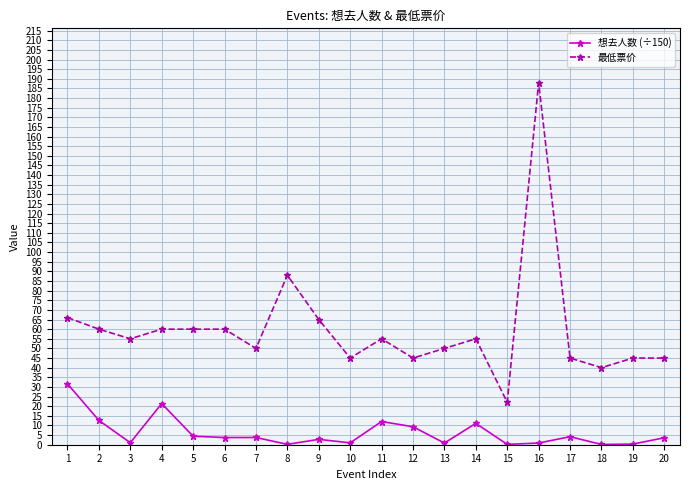

List the series in order of their peak value, highest first.

最低票价, 想去人数 (÷150)